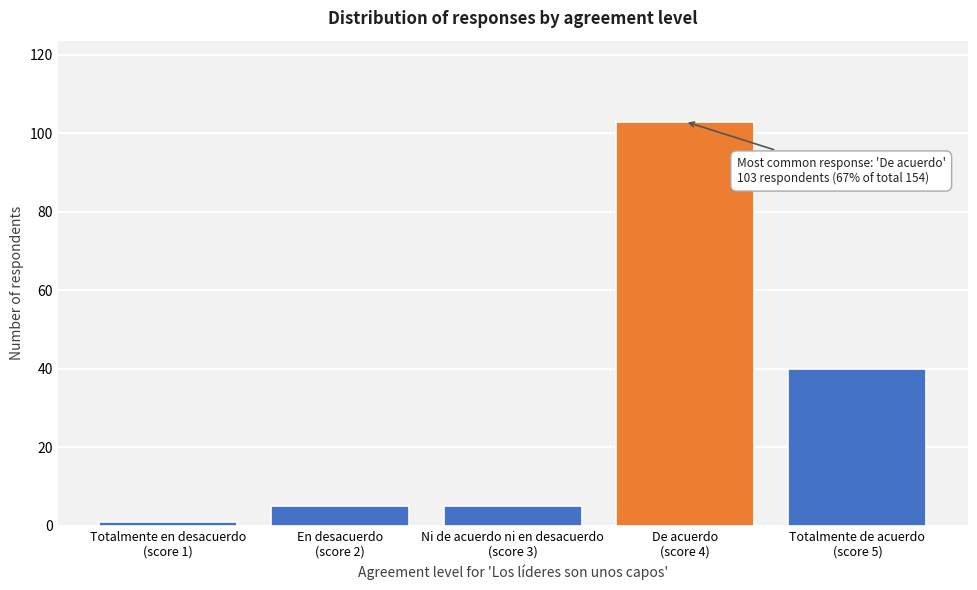

Reading left to right, list all the values displayed in this chart.

1	5	5	103	40